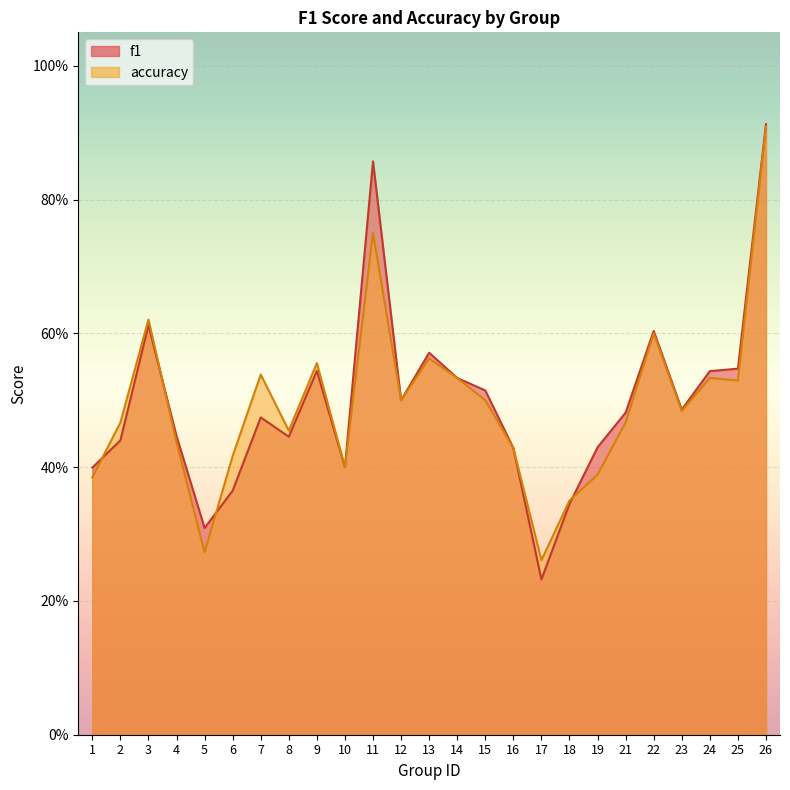

What is the average value of the f1 series?

0.5